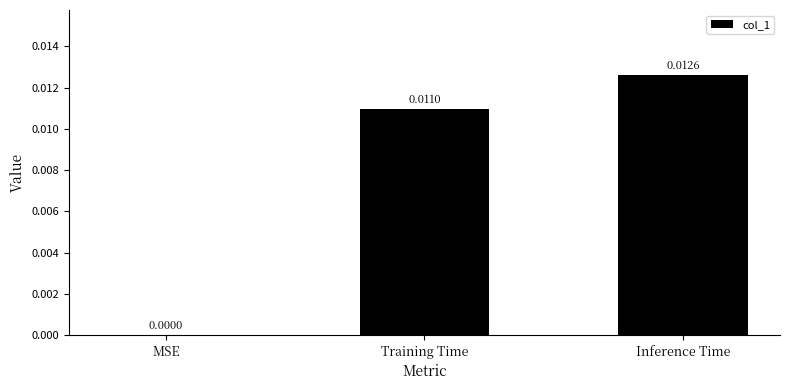

Which label corresponds to the largest value in the chart?

Inference Time